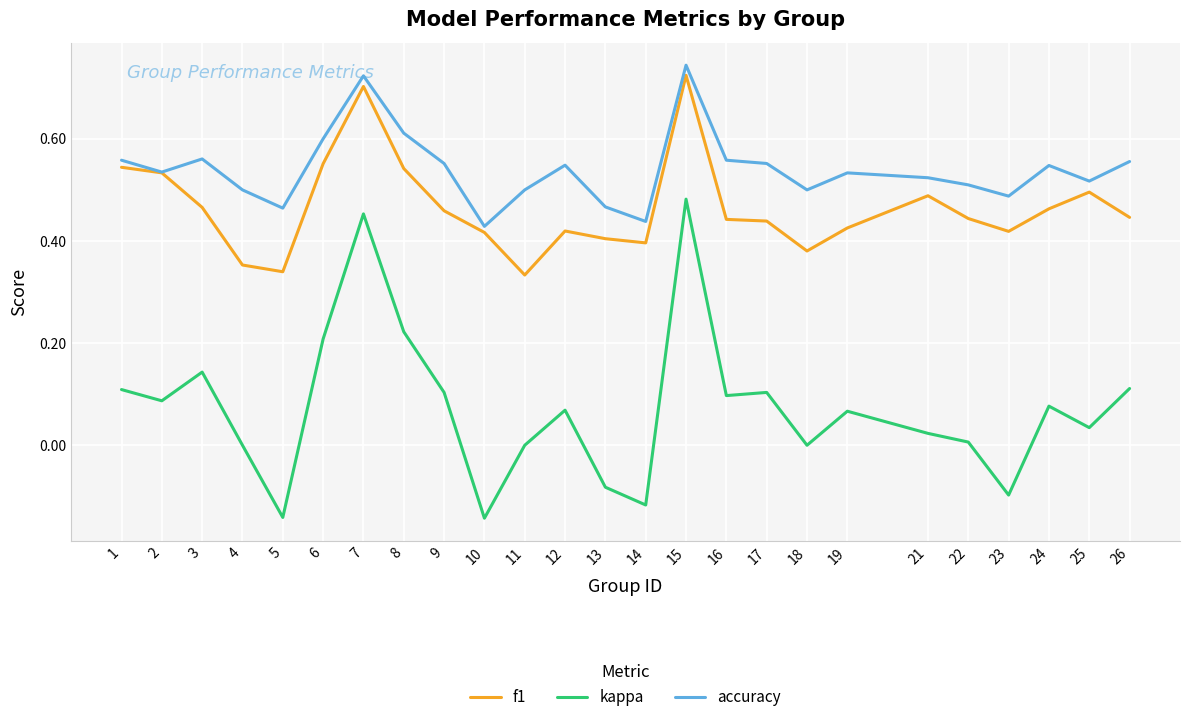

Is the value of f1 at 17 greater than the value of accuracy at 5?

No